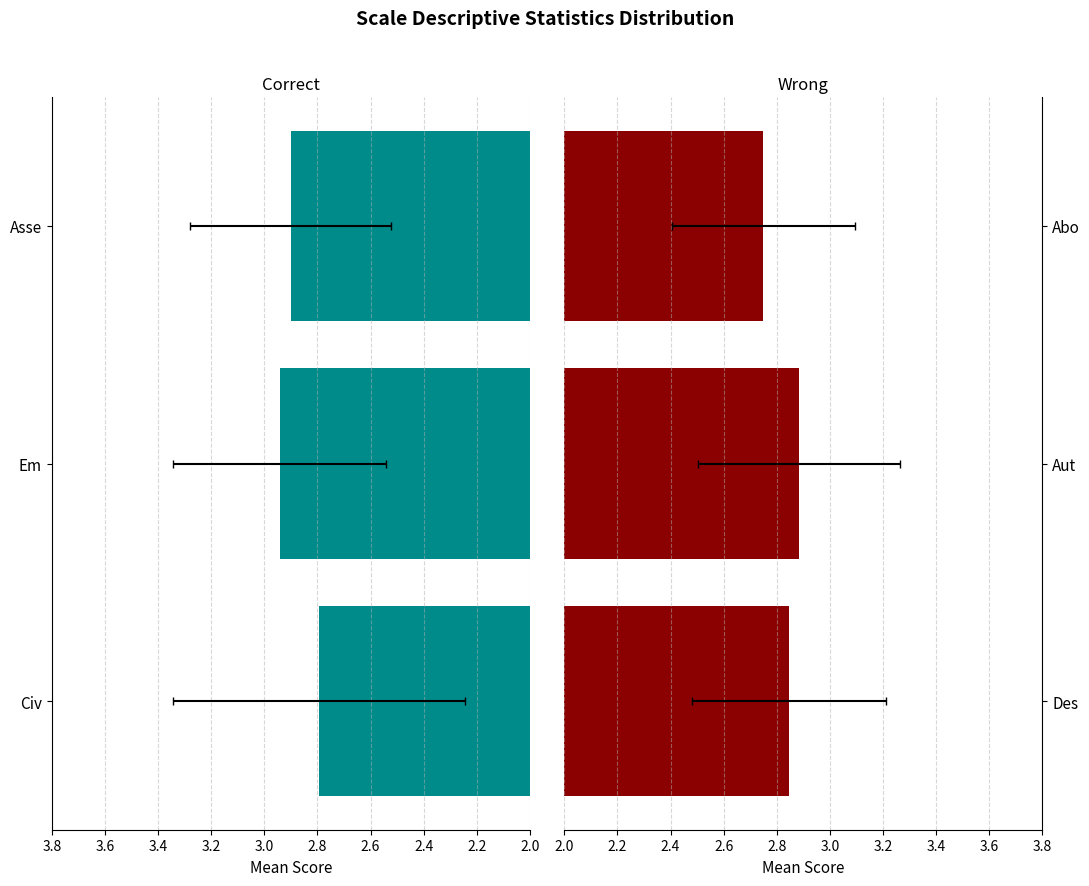

Between 2.0 and 2.4, which series saw the biggest shift?

Civ / Em / Asse